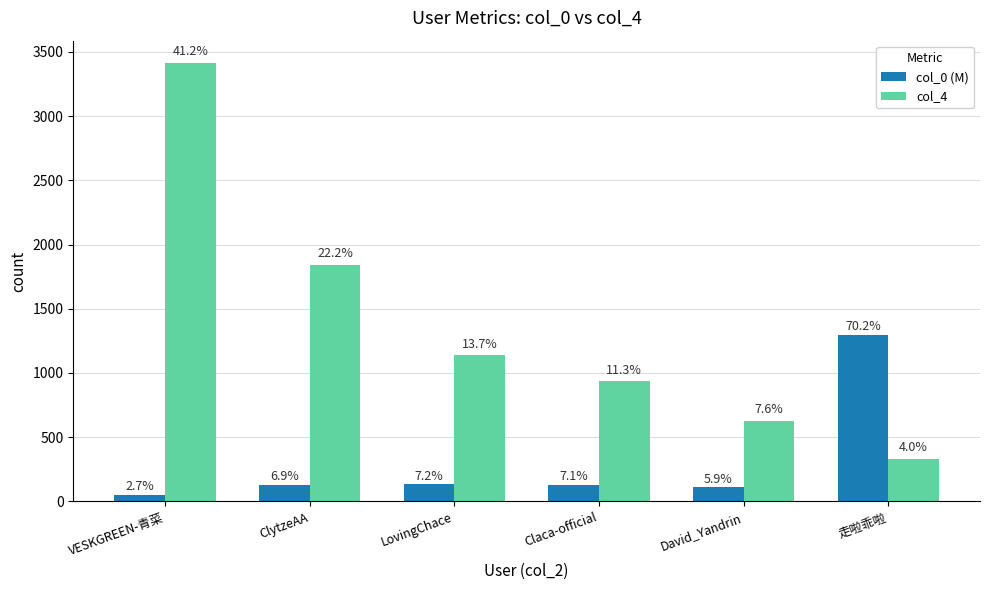

Is it true that col_0 (M) equals 27.7 at VESKGREEN-青菜?

False